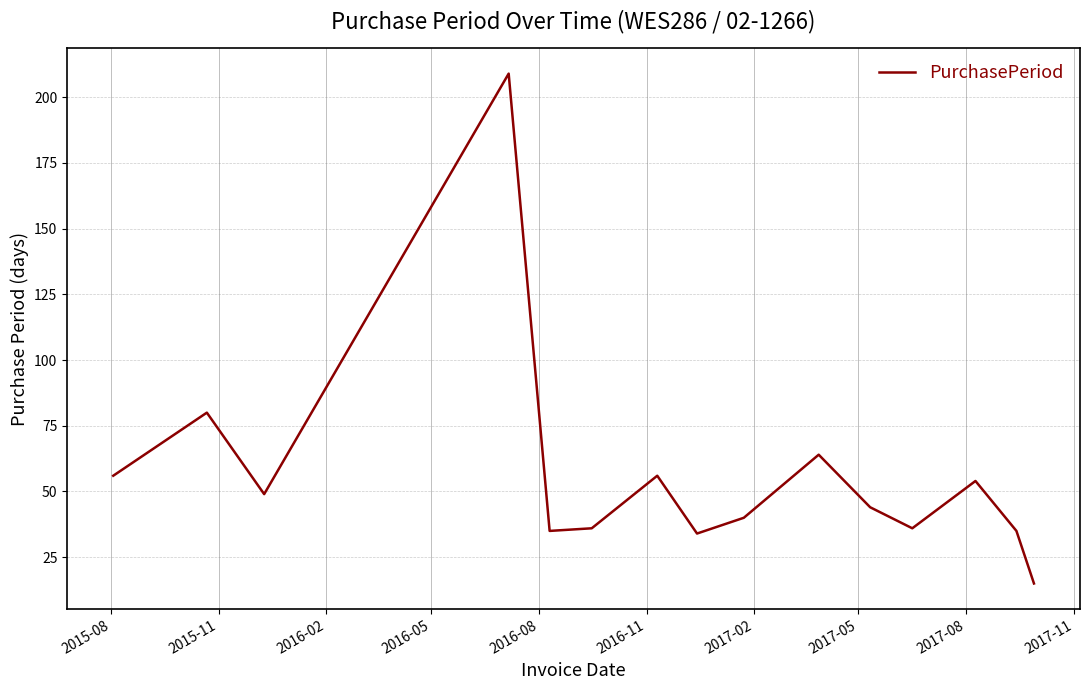

What is the difference between the maximum and minimum values?

194